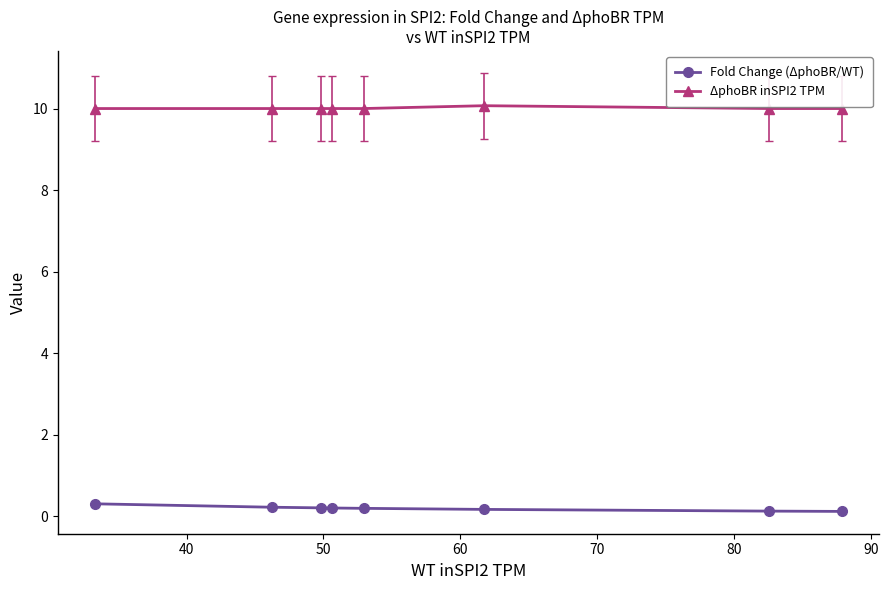

What is the sum of all Fold Change (ΔphoBR/WT) values?

1.5